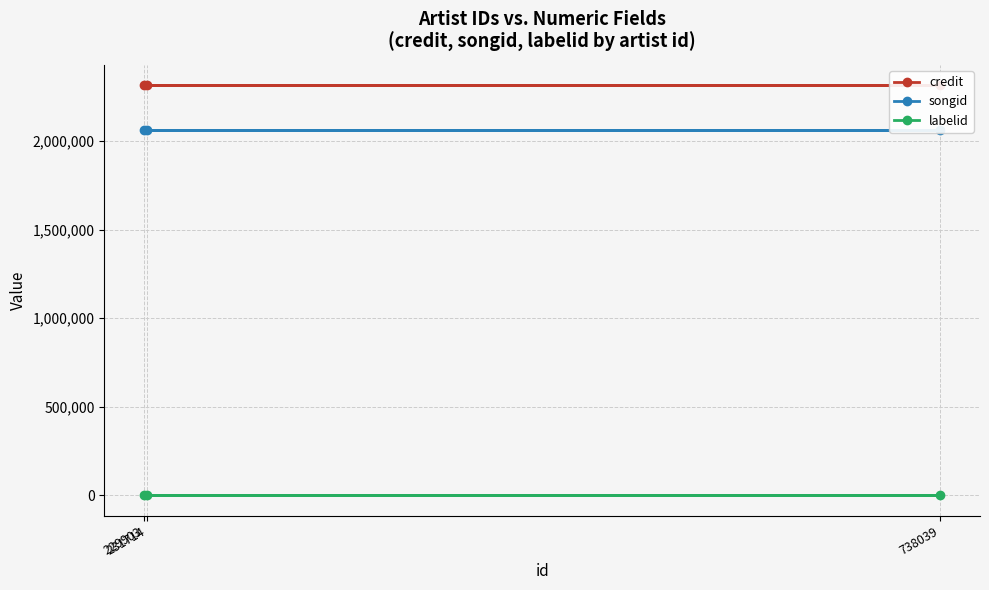

What is the difference between the highest and lowest values at 231714?

2314504